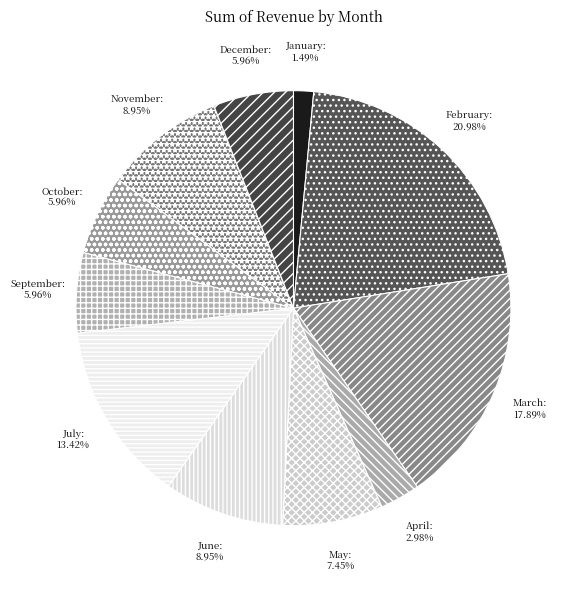

Does any single category account for the majority?

No